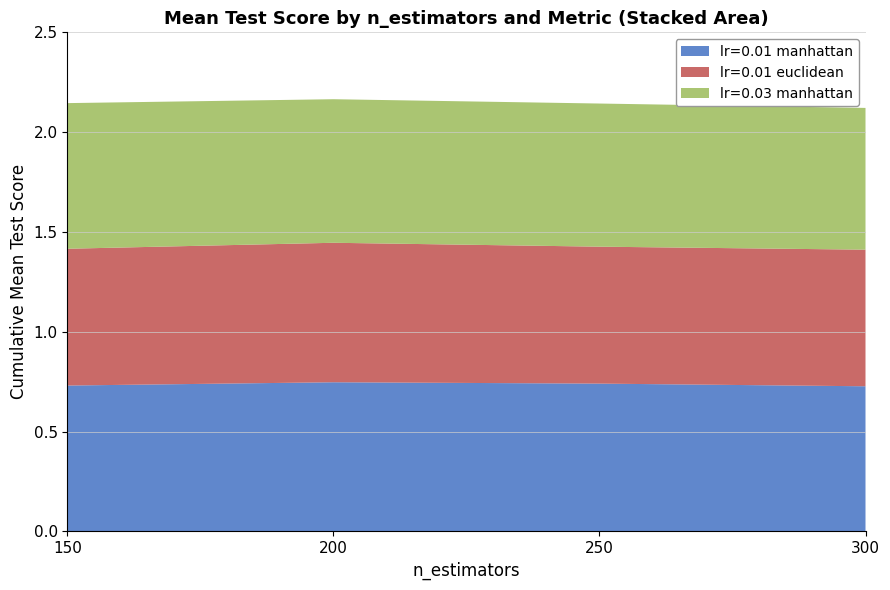

Is it true that lr=0.01 manhattan equals 0.3 at 250?

False